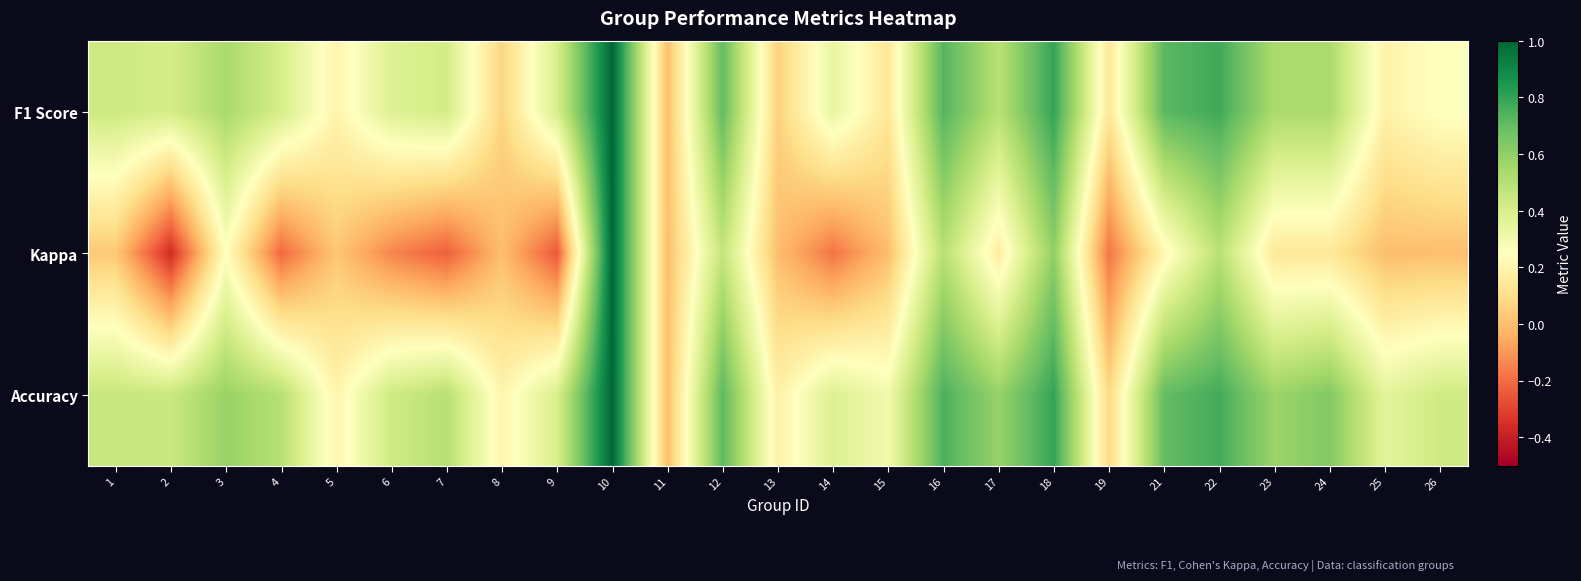

Which has a higher value, 19 or 14?

14